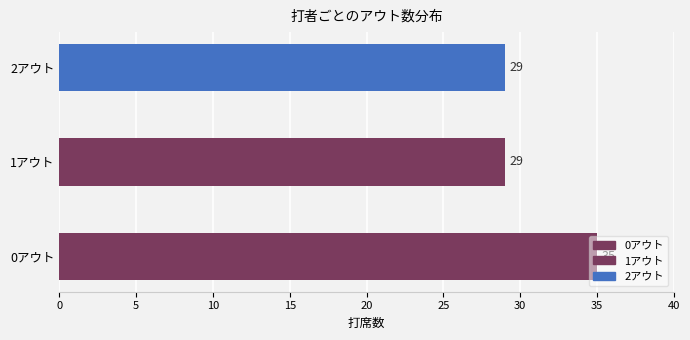

What is the value of the 1st bar from the left?

35